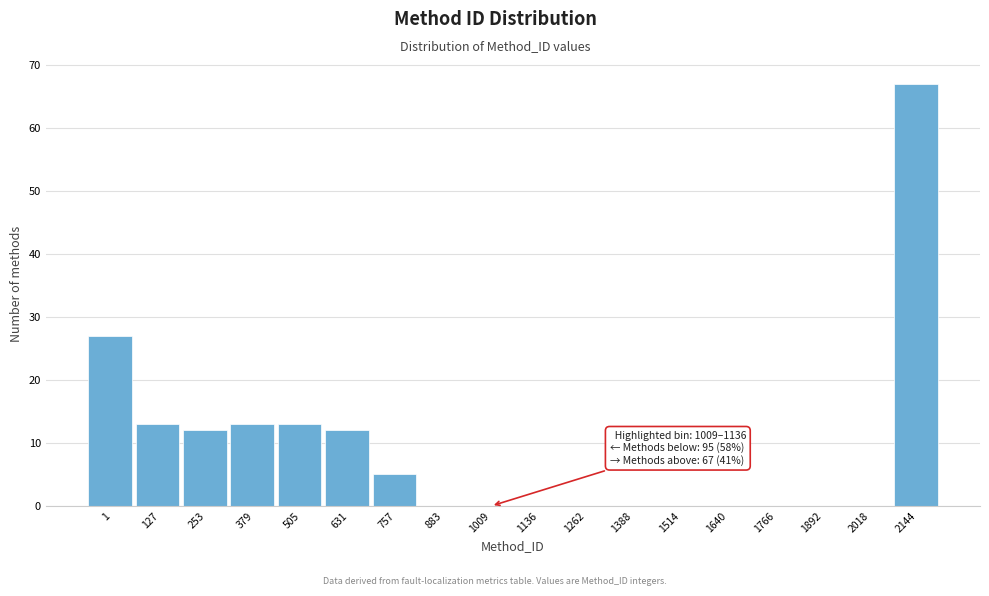

Reading left to right, extract all data points from this chart.

1=27	127=13	253=12	379=13	505=13	631=12	757=5	883=0	1009=0	1136=0	1262=0	1388=0	1514=0	1640=0	1766=0	1892=0	2018=0	2144=67